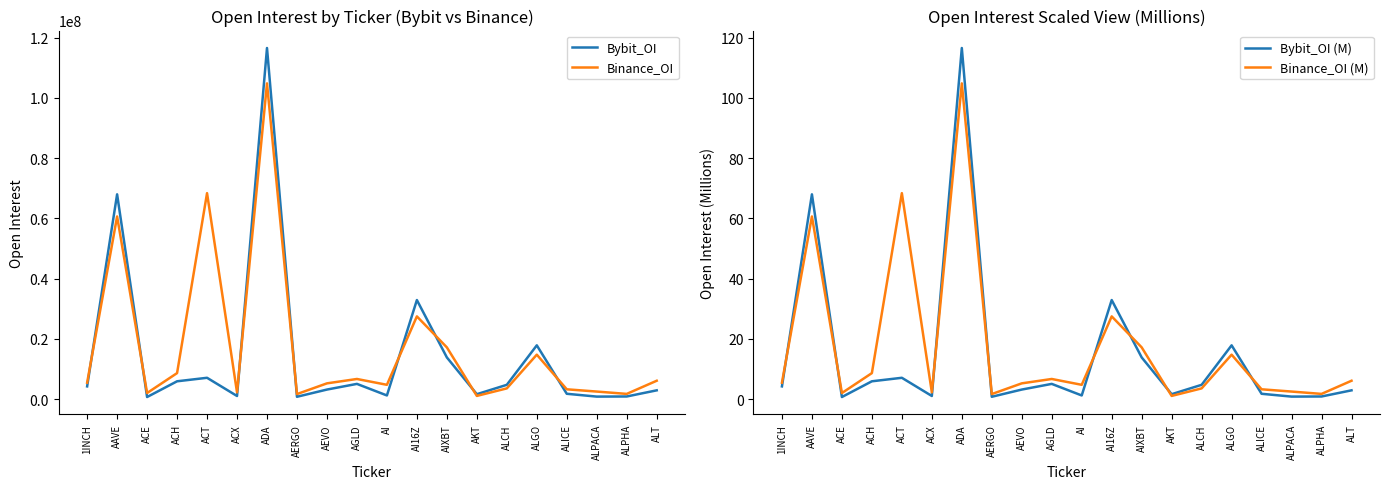

Reading left to right, transcribe all the data shown in this chart.

Bybit_OI: 4259060.0	67981701.0	726120.0	5944522.0	7106607.0	1069337.0	116533237.0	809958.0	3201224.0	5084039.0	1244318.0	32905490.0	13865299.0	1664364.0	4775767.0	17876943.0	1801875.0	864742.0	903900.0	2943866.0
Binance_OI: 5473402.0	60636300.0	2047912.0	8660836.0	68369846.0	2280872.0	104794084.0	1703915.0	5260783.0	6713645.0	4776724.0	27478873.0	17200526.0	1094400.0	3591970.0	14781526.0	3286007.0	2537989.0	1763509.0	6128363.0
Bybit_OI (M): 4.3	68.0	0.7	5.9	7.1	1.1	116.5	0.8	3.2	5.1	1.2	32.9	13.9	1.7	4.8	17.9	1.8	0.9	0.9	2.9
Binance_OI (M): 5.5	60.6	2.0	8.7	68.4	2.3	104.8	1.7	5.3	6.7	4.8	27.5	17.2	1.1	3.6	14.8	3.3	2.5	1.8	6.1